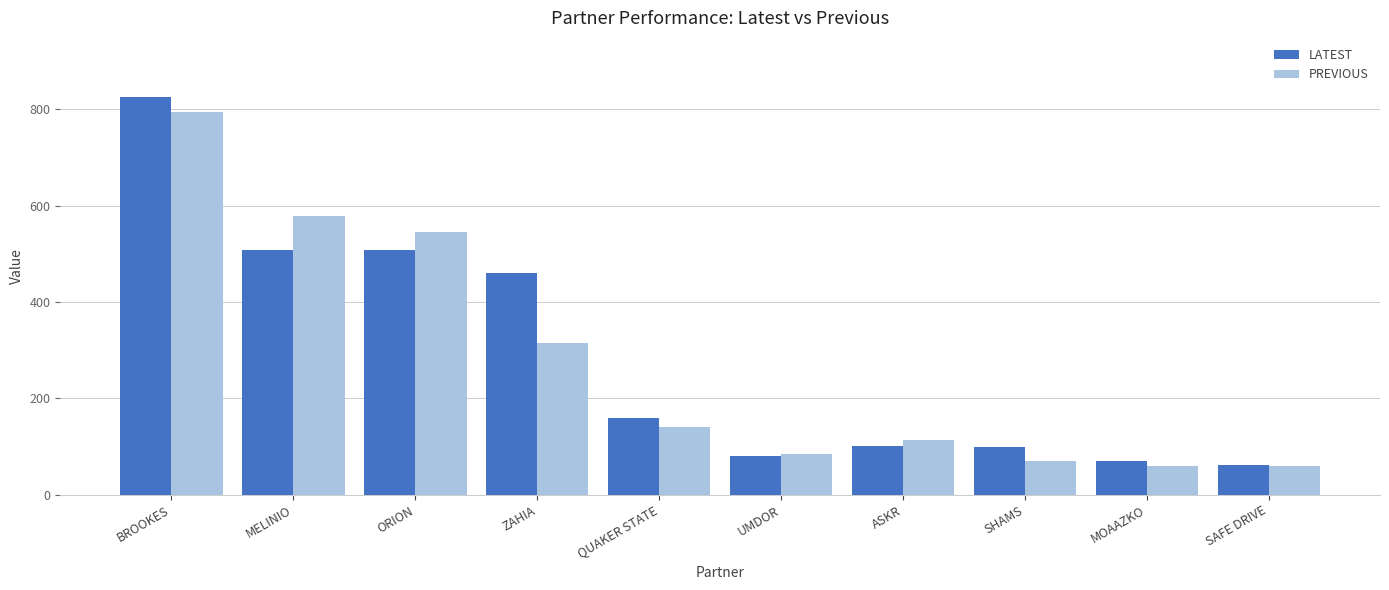

Which category has the highest value in the LATEST series?

BROOKES